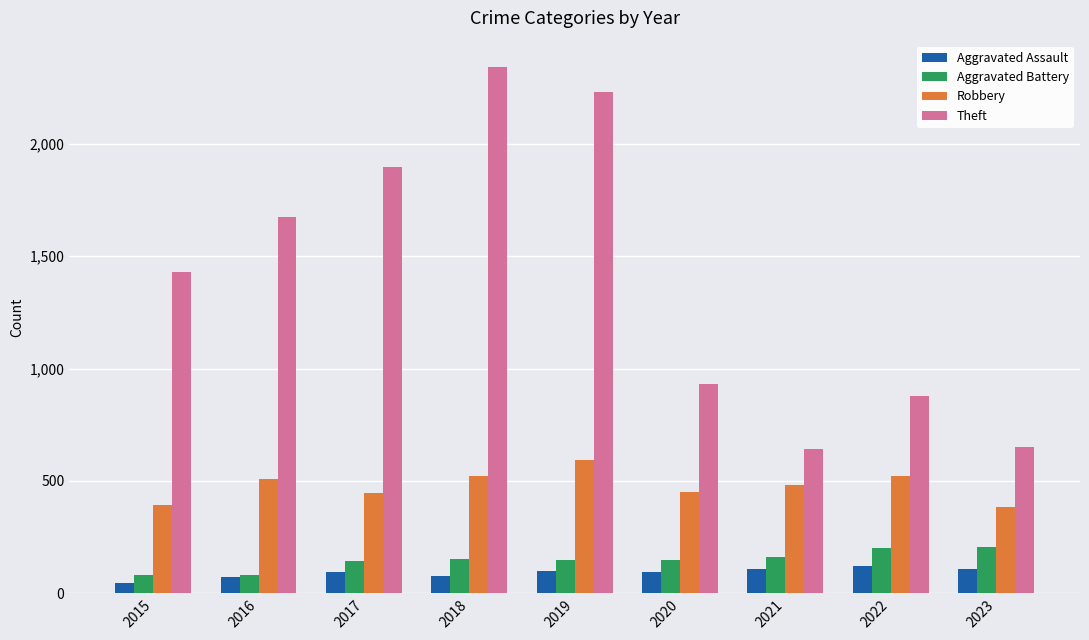

Rank the series at 2021 from lowest to highest value.

Aggravated Assault, Aggravated Battery, Robbery, Theft